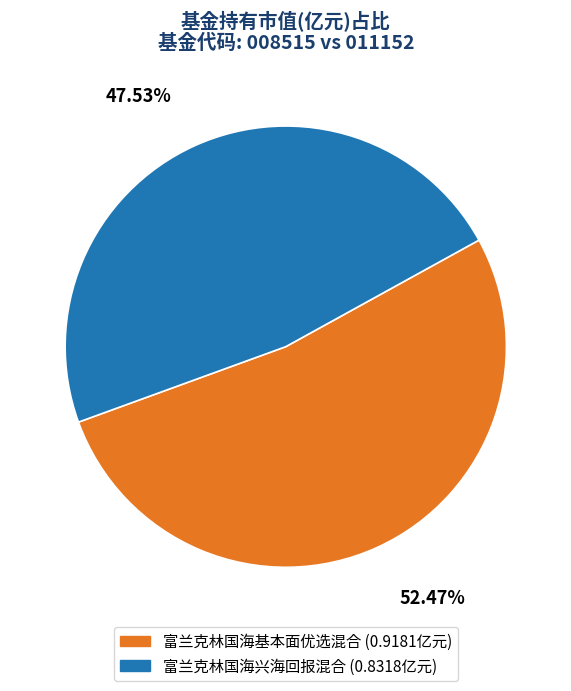

Which has a higher value, 富兰克林国海基本面优选混合 or 富兰克林国海兴海回报混合?

富兰克林国海基本面优选混合